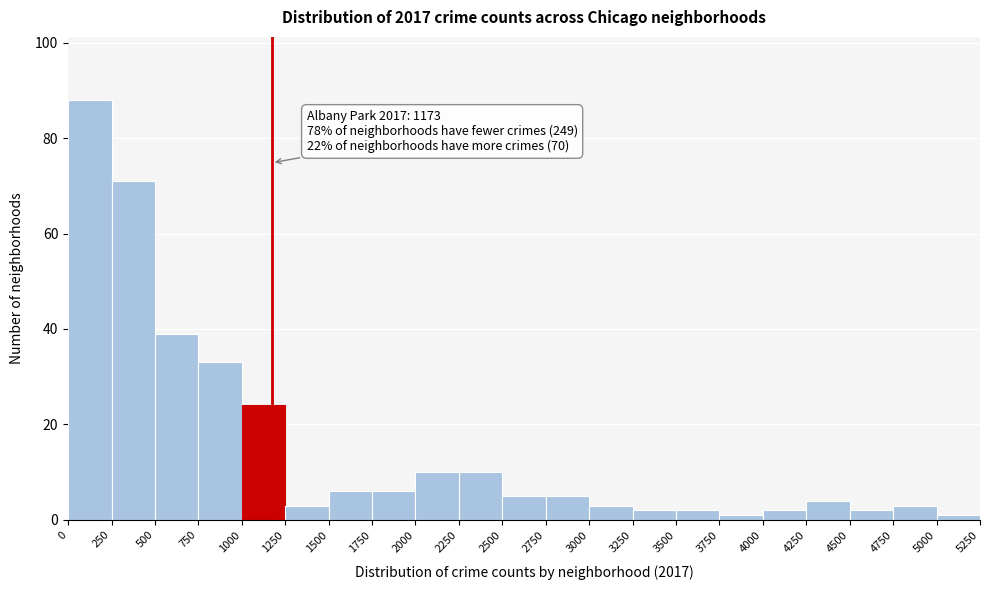

Which range on the x-axis has the tallest bar?

0 to 250